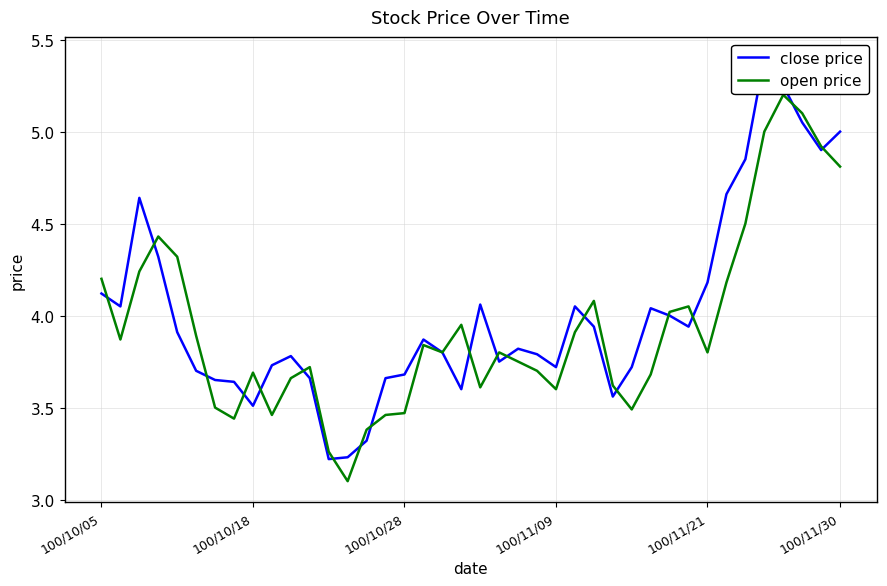

At which label does open price reach its peak?

36